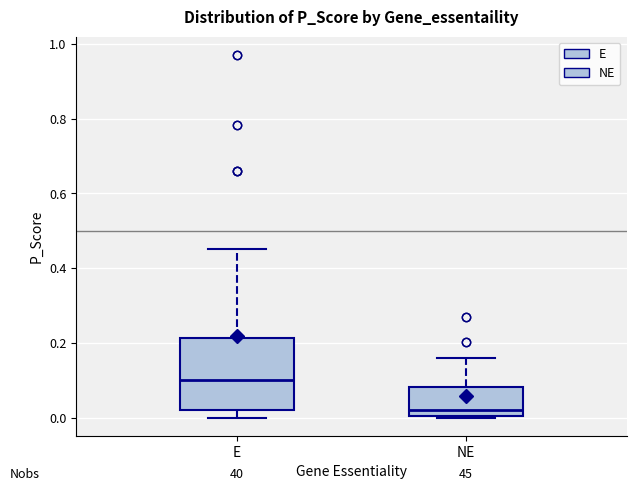

Which box has the lowest median line?

NE